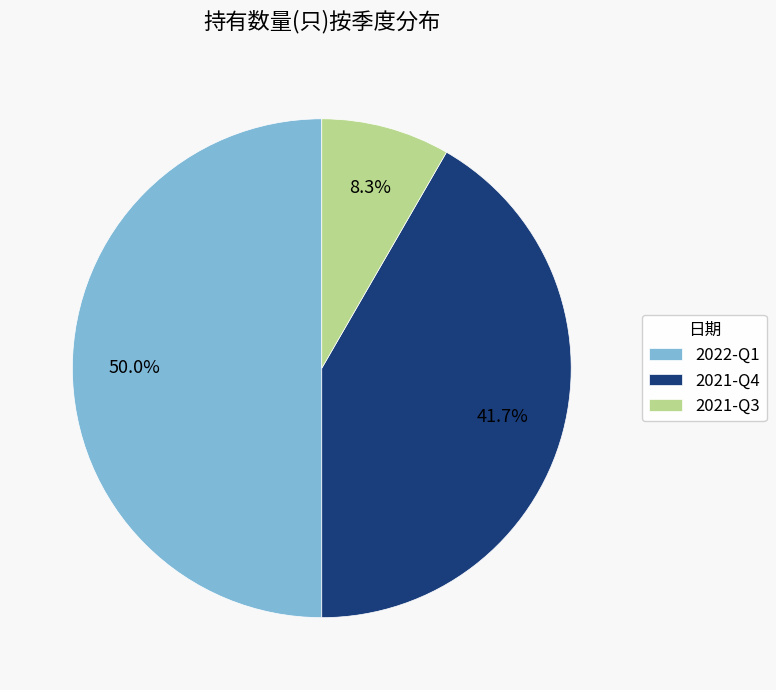

Approximately how many times larger is the value at 2021-Q4 compared to 2021-Q3?

5.0